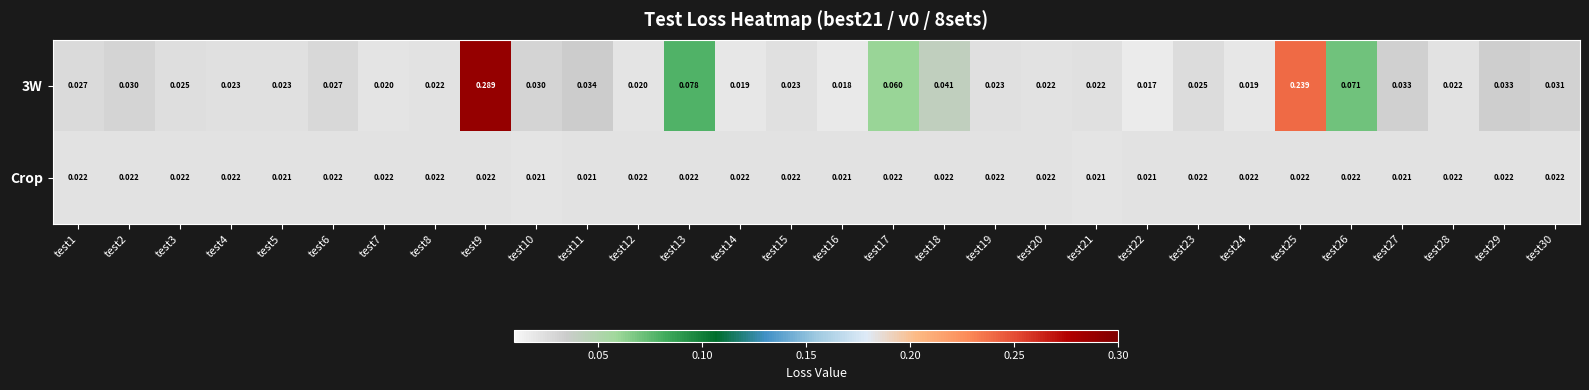

Is the value of 3W at test24 greater than the value of Crop at test3?

No